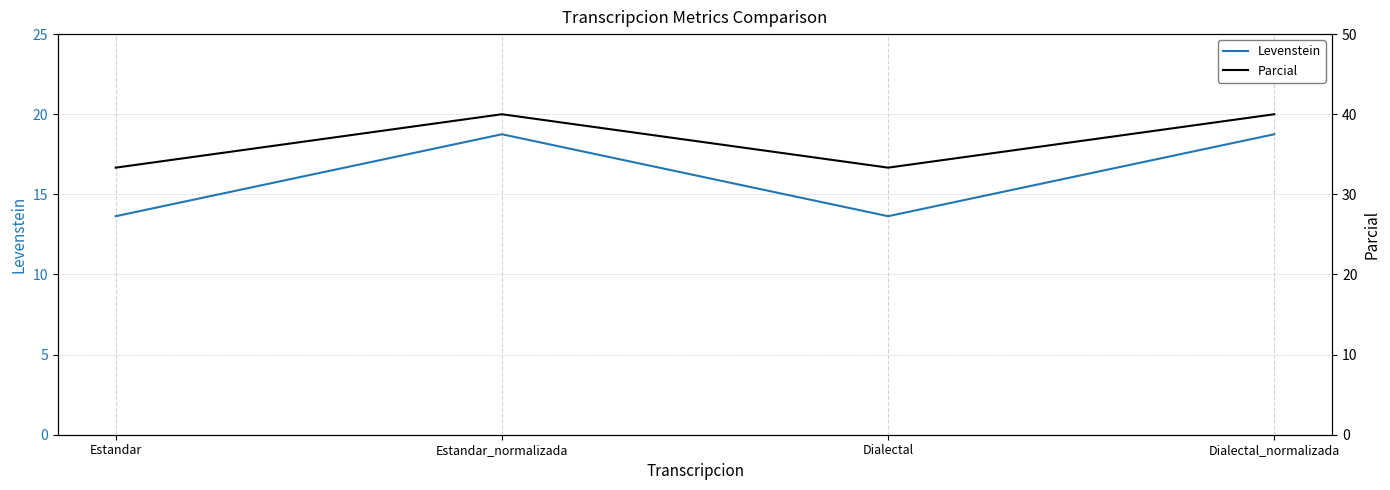

True or false: Levenstein and Parcial cross at least once.

False